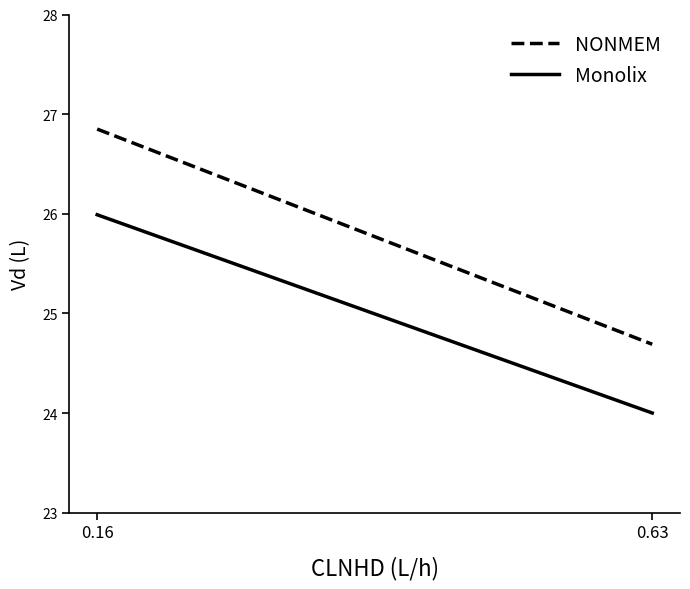

Between 0.16 and 0.63, which is larger?

0.16